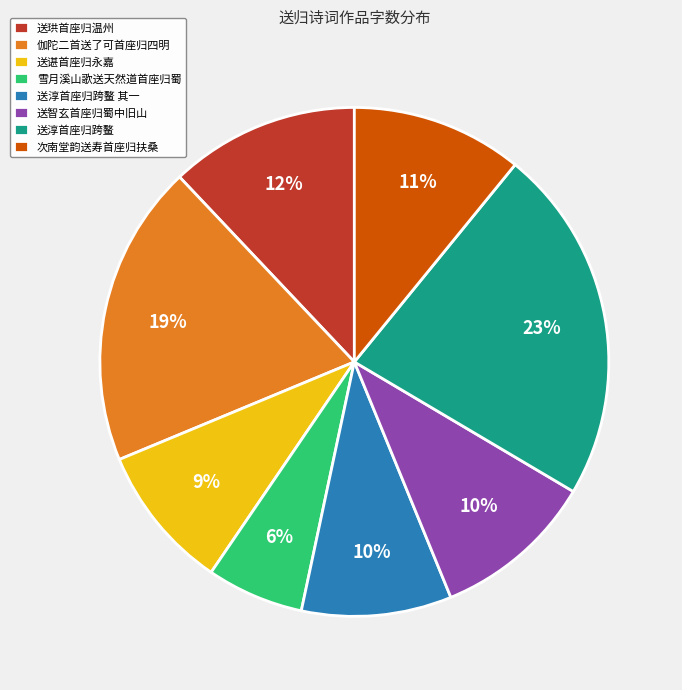

To the nearest percent, what is the average slice percentage?

12%